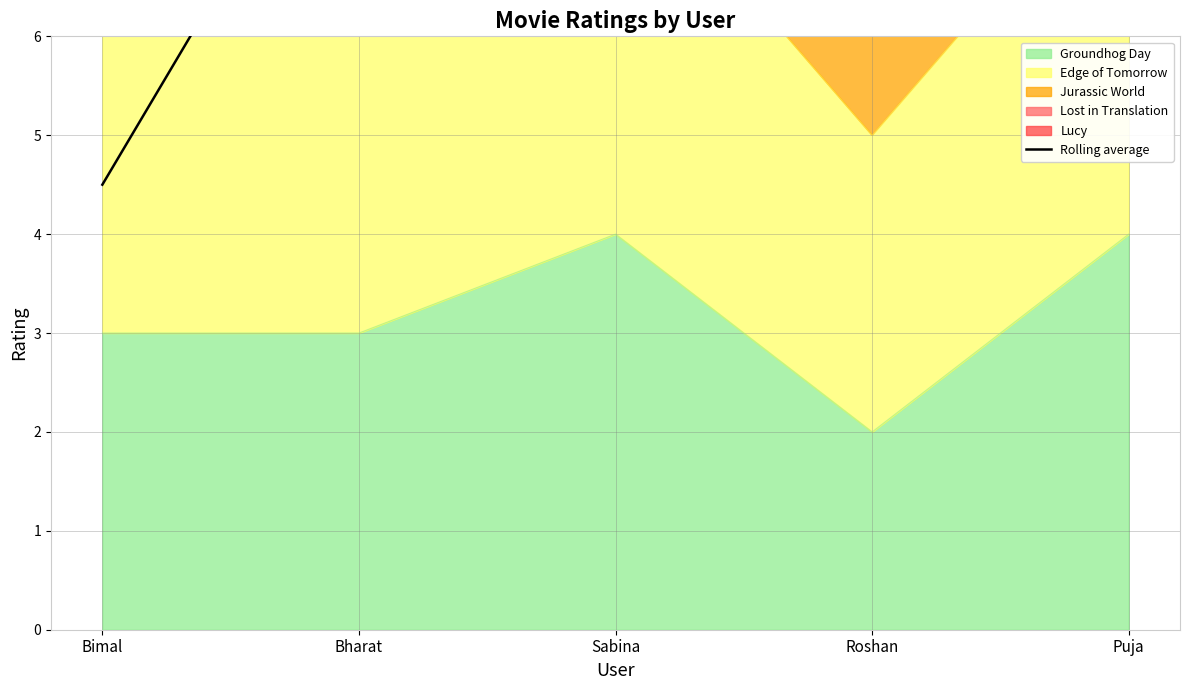

Reading right to left, extract all data points from this chart.

Puja=7.3	Roshan=8.2	Sabina=9.4	Bharat=8.9	Bimal=4.5